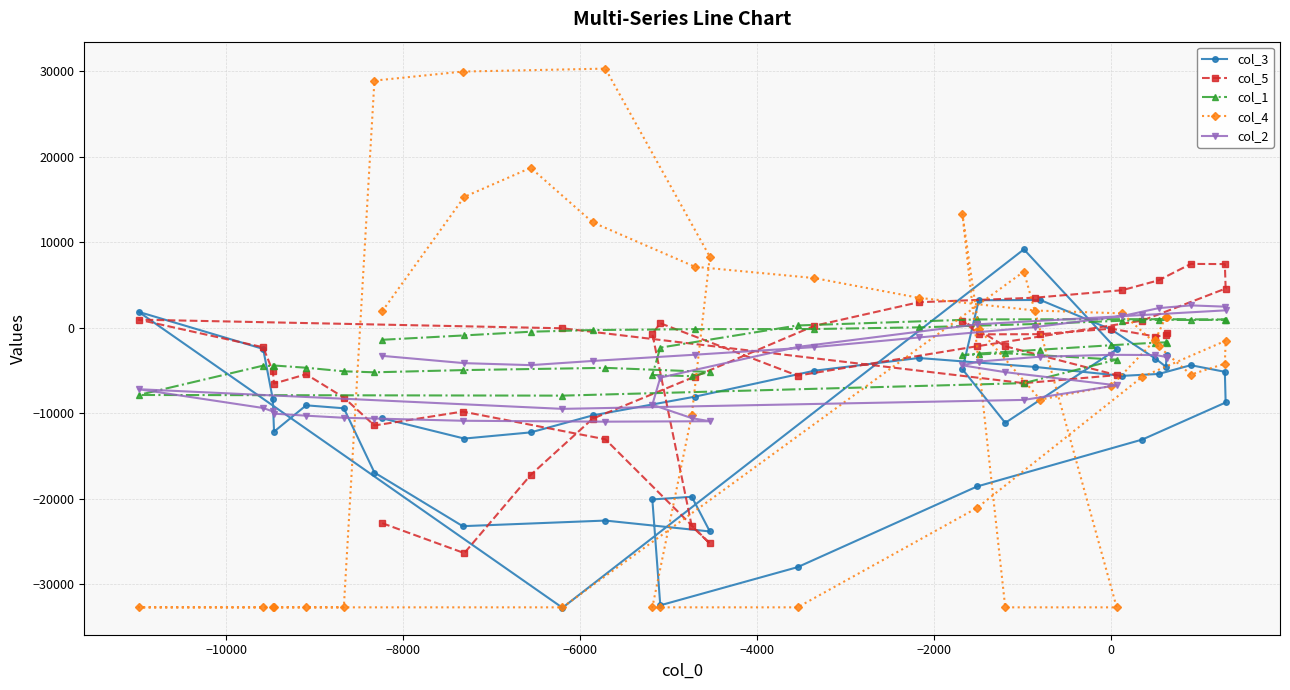

What is the average value of the col_3 series?

-10028